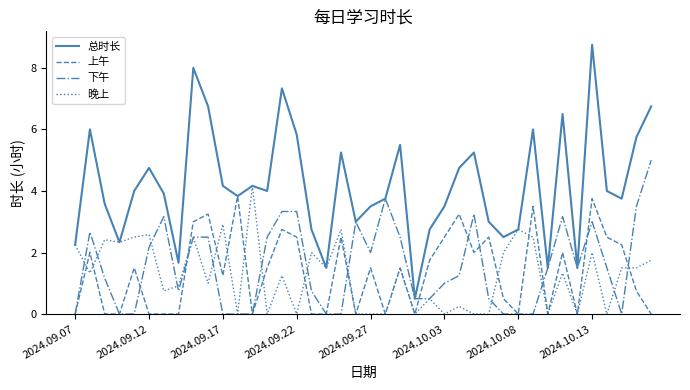

Which series has the largest total across all categories?

总时长